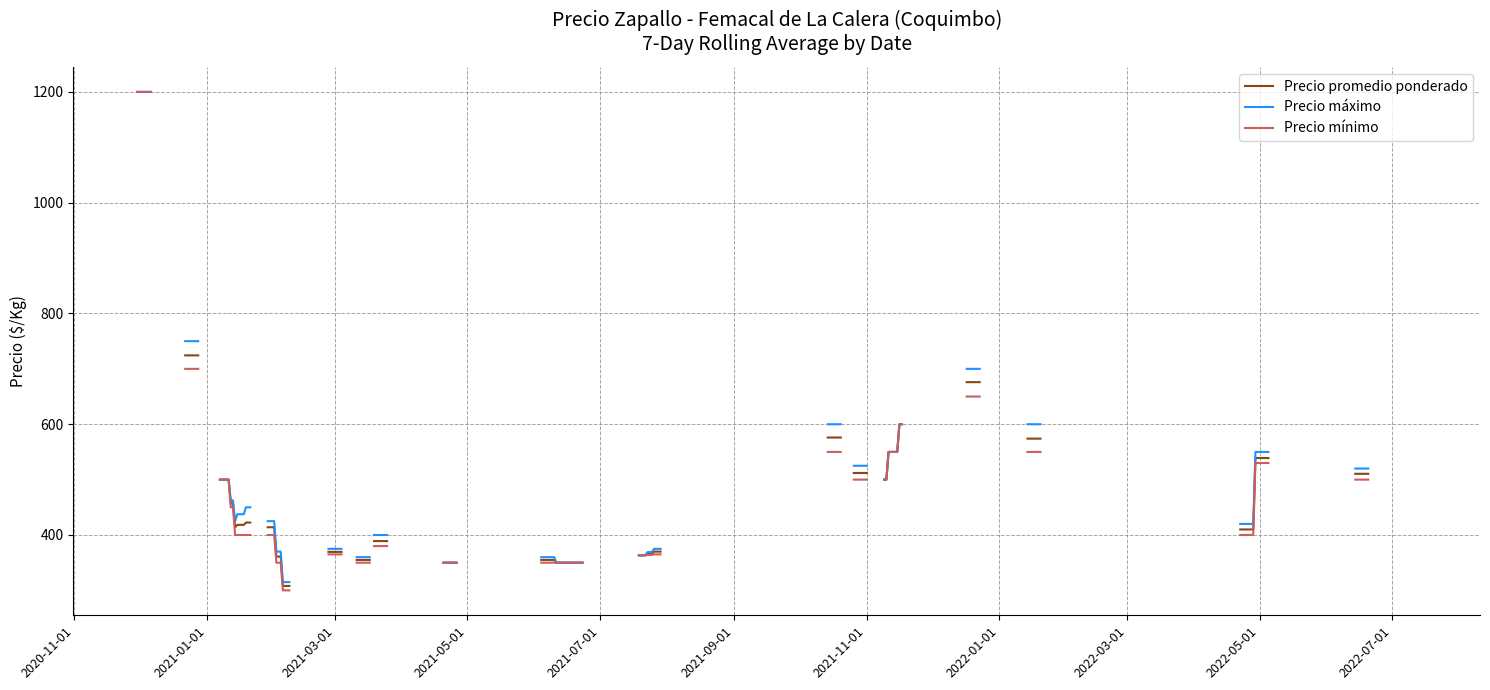

What is the value of the Precio máximo point at the 16th from the left?

420